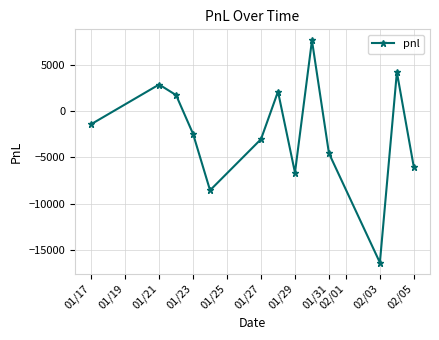

Reading left to right, extract all data points from this chart.

-1425	2850	1710	-2470	-8550	-3040	2090	-6650	7600	-4560	-16340	4180	-6080